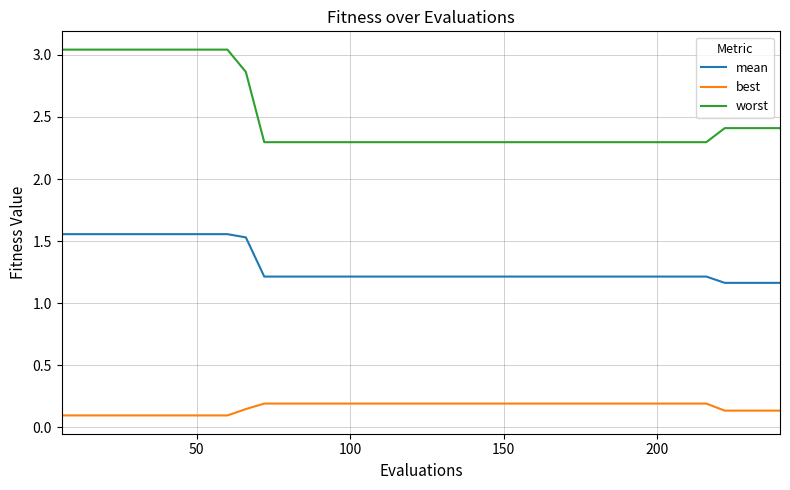

Rank the series by their average value, from lowest to highest.

best, mean, worst